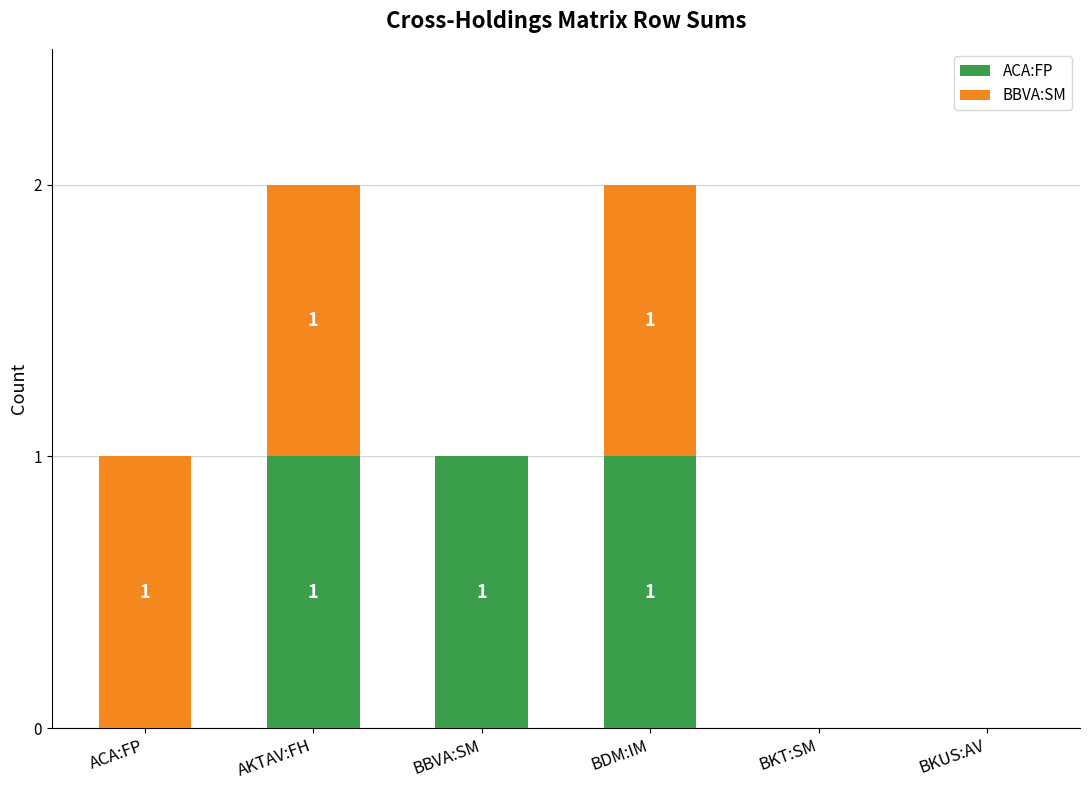

What are all the series names shown in the legend?

ACA:FP, BBVA:SM